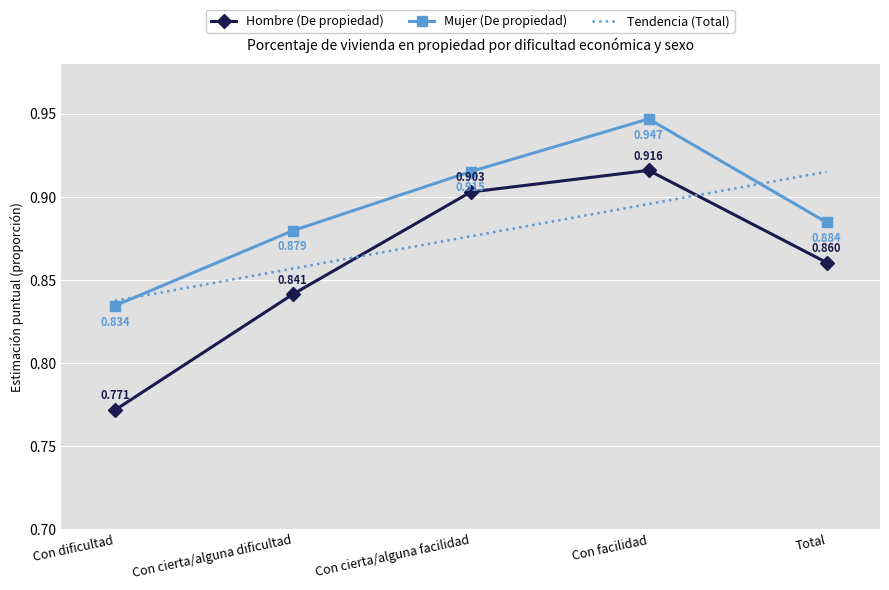

Which series has the widest spread of values?

Hombre (De propiedad)